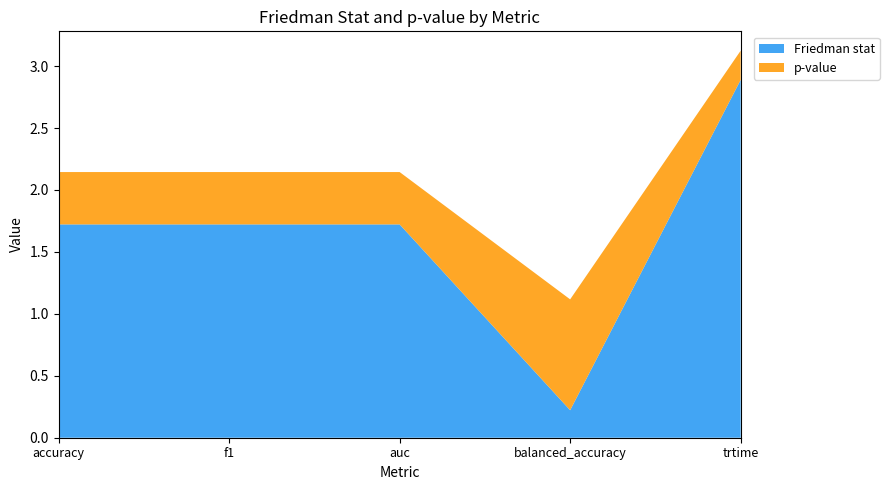

Reading right to left, extract all data points from this chart.

Friedman stat: 2.9	0.2	1.7	1.7	1.7
p-value: 0.2	0.9	0.4	0.4	0.4